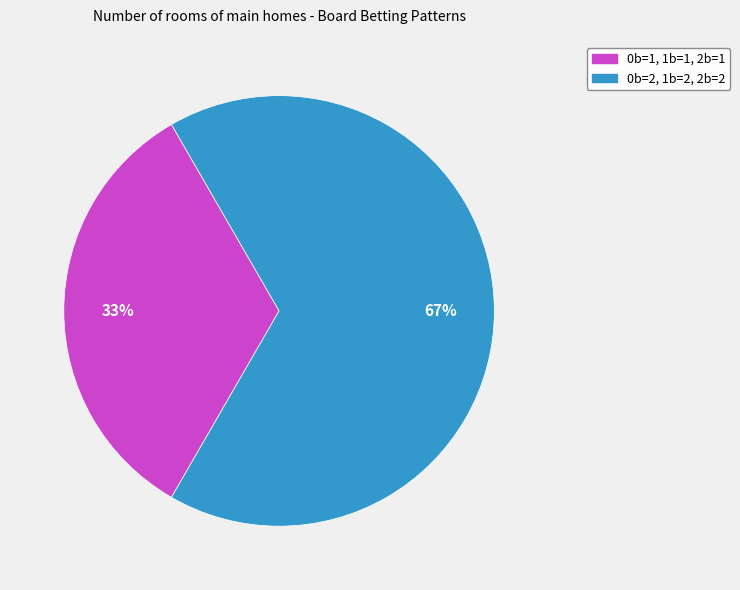

Rank the categories by value from highest to lowest.

0b=2, 1b=2, 2b=2, 0b=1, 1b=1, 2b=1